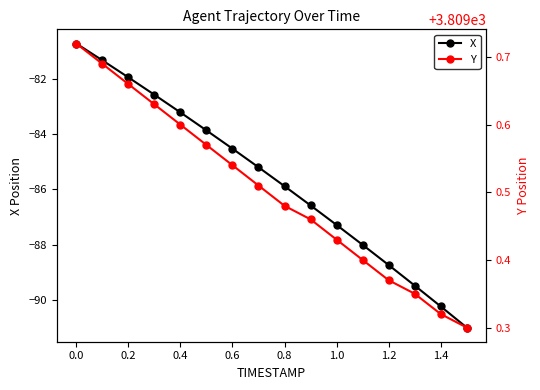

Which series has the largest total across all categories?

Y